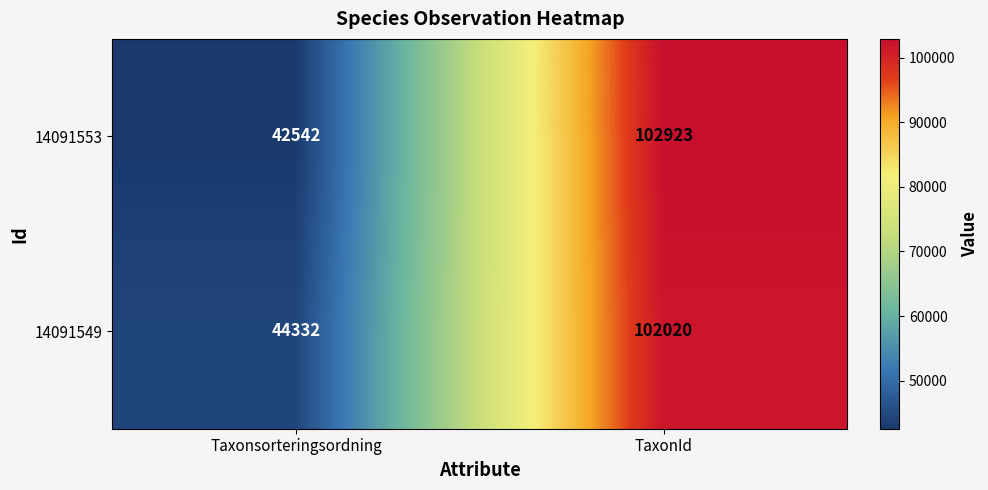

What is the approximate value of 14091553 at Taxonsorteringsordning, to the nearest 100?

42500